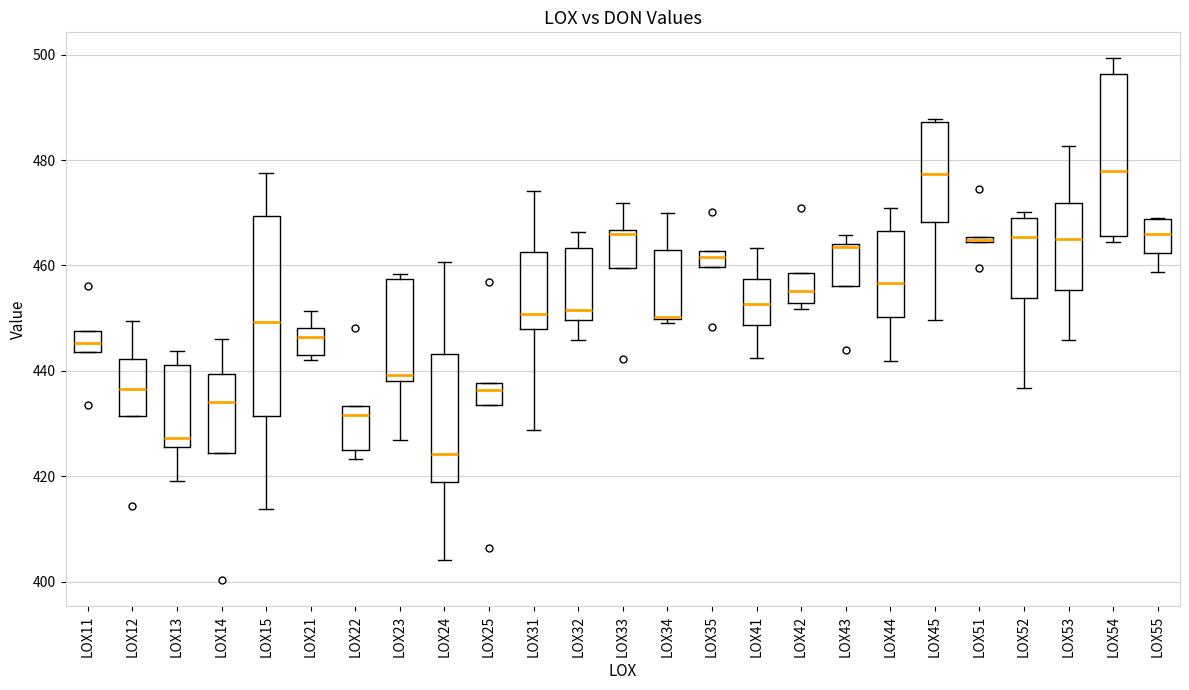

Comparing the boxes themselves (not the whiskers), which one is the tallest?

LOX15